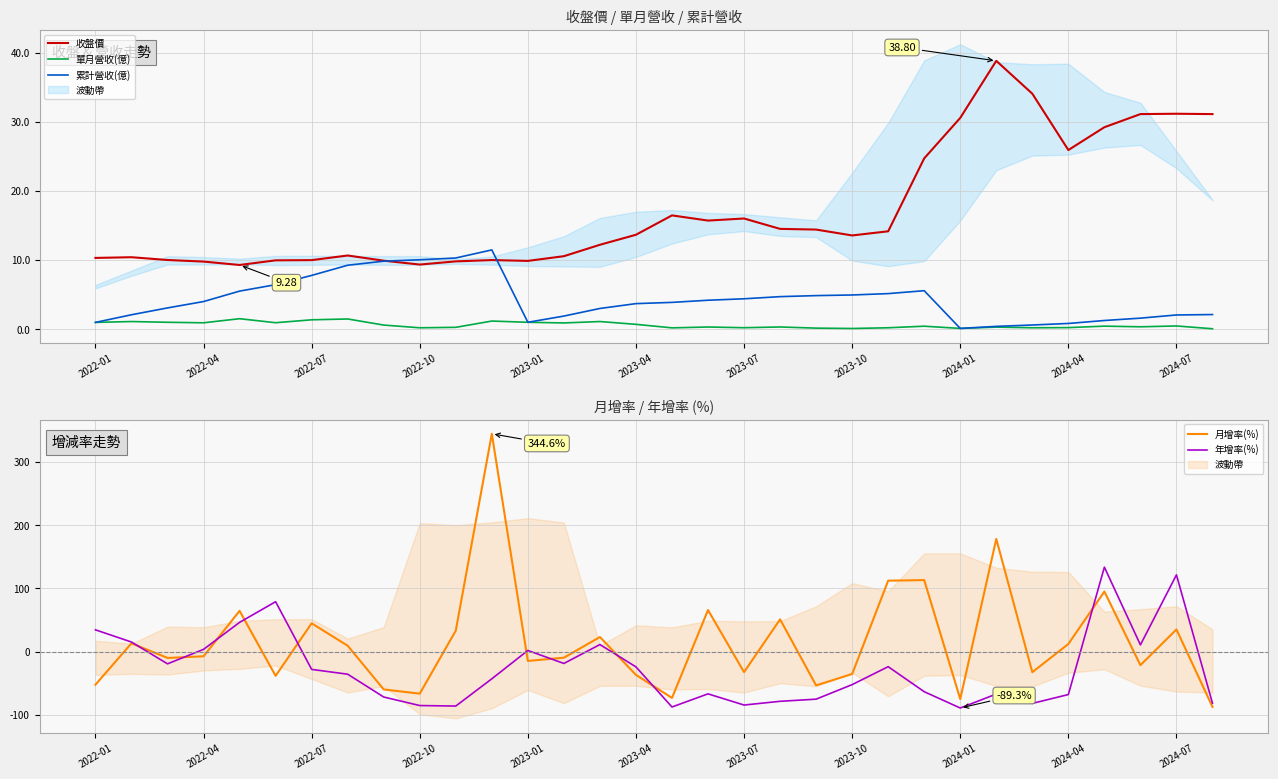

How many data points in 累計營收(億) are above 3?

19